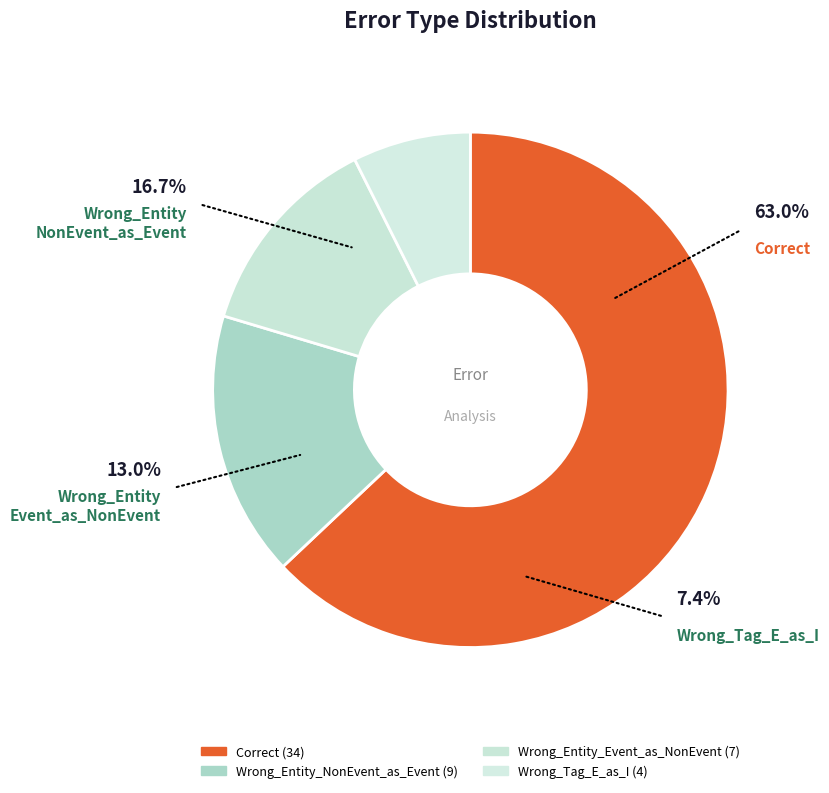

Which has a higher value, Wrong_Tag_E_as_I or Wrong_Entity_NonEvent_as_Event?

Wrong_Entity_NonEvent_as_Event